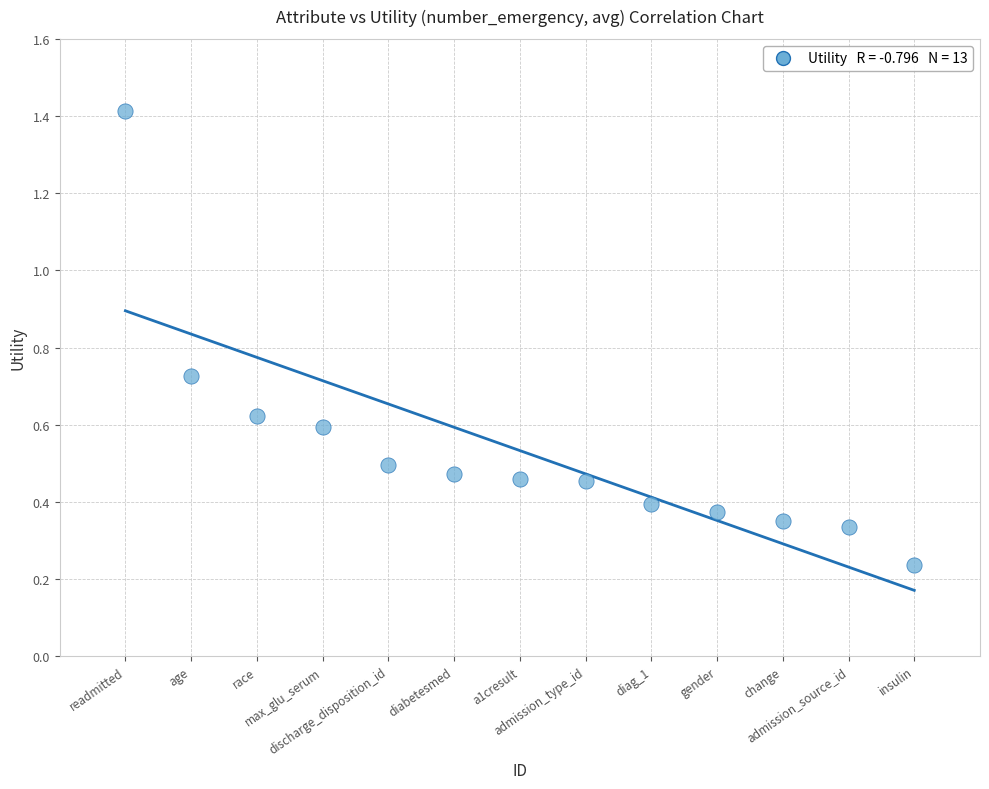

What is the range of X values (max minus min)?

12.0